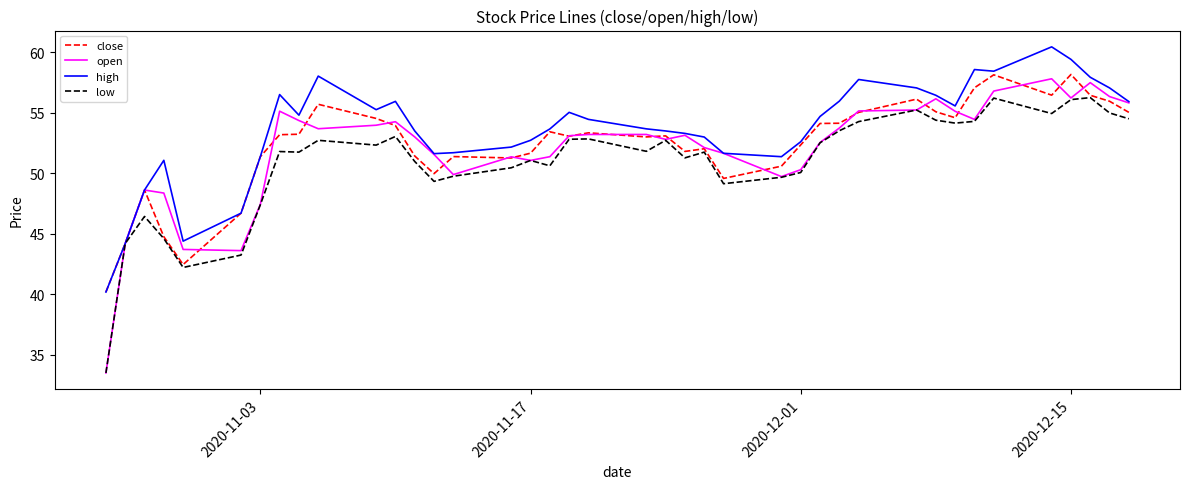

Which series has the largest total across all categories?

high